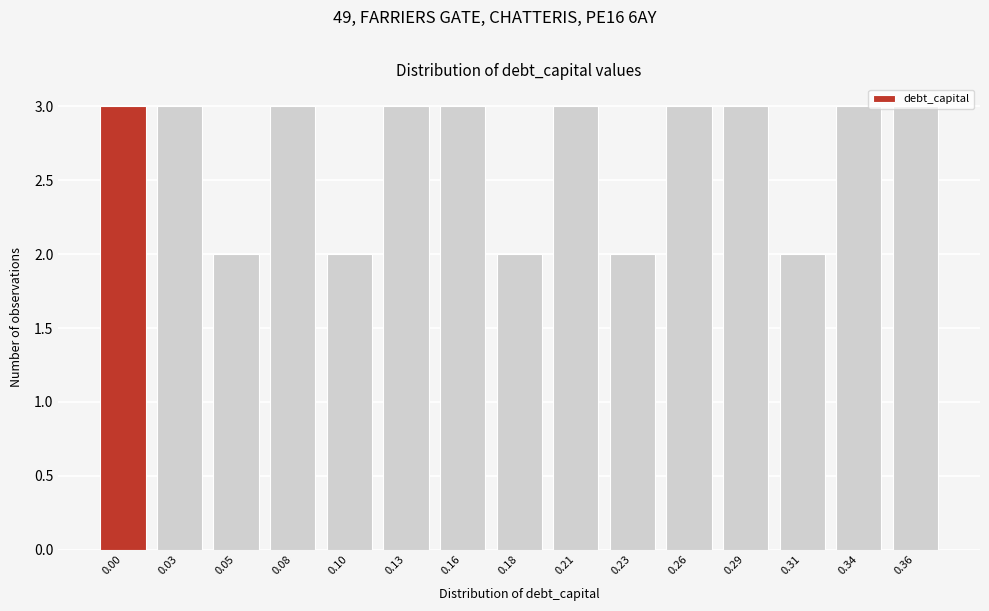

What is the average value?

3